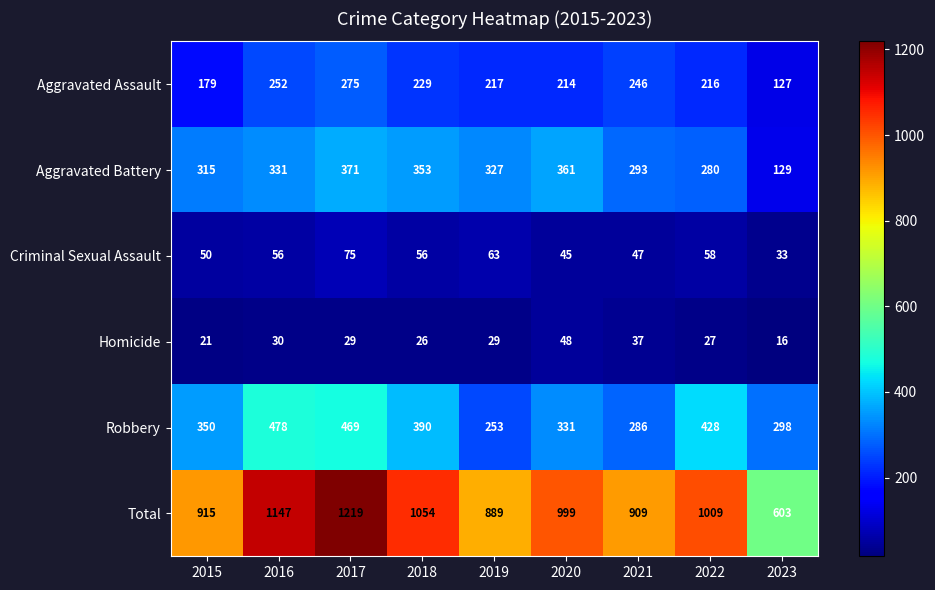

Which series has the widest spread of values?

Total